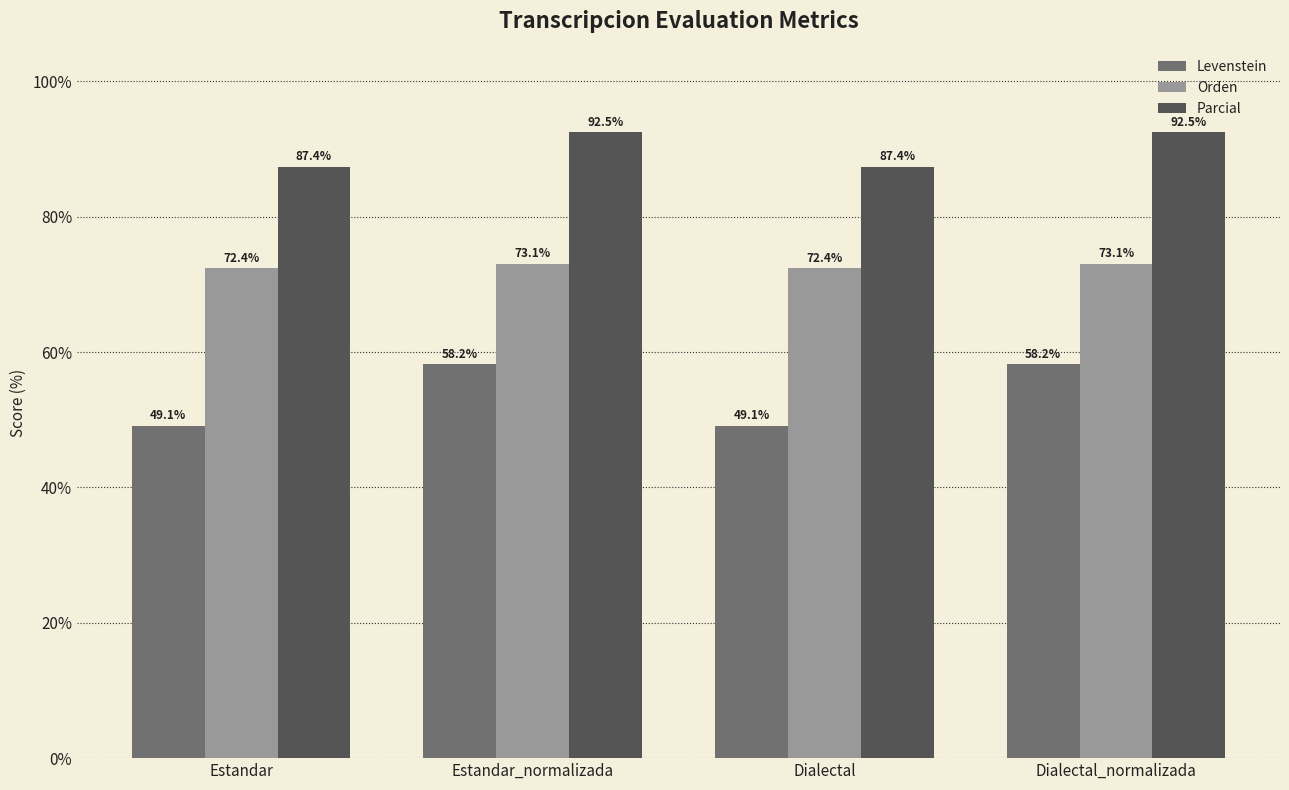

The value of Parcial at Estandar_normalizada is 92.5. True or false?

True